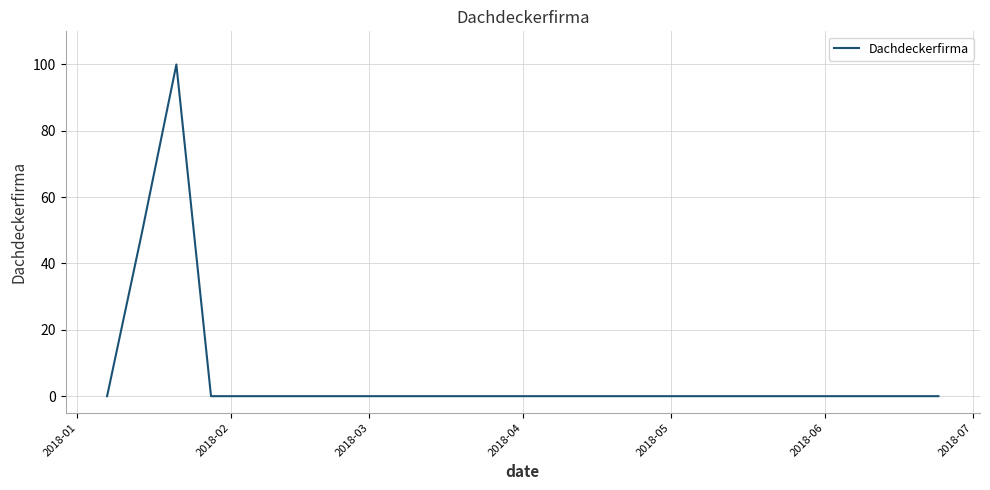

What is the greatest value displayed?

100